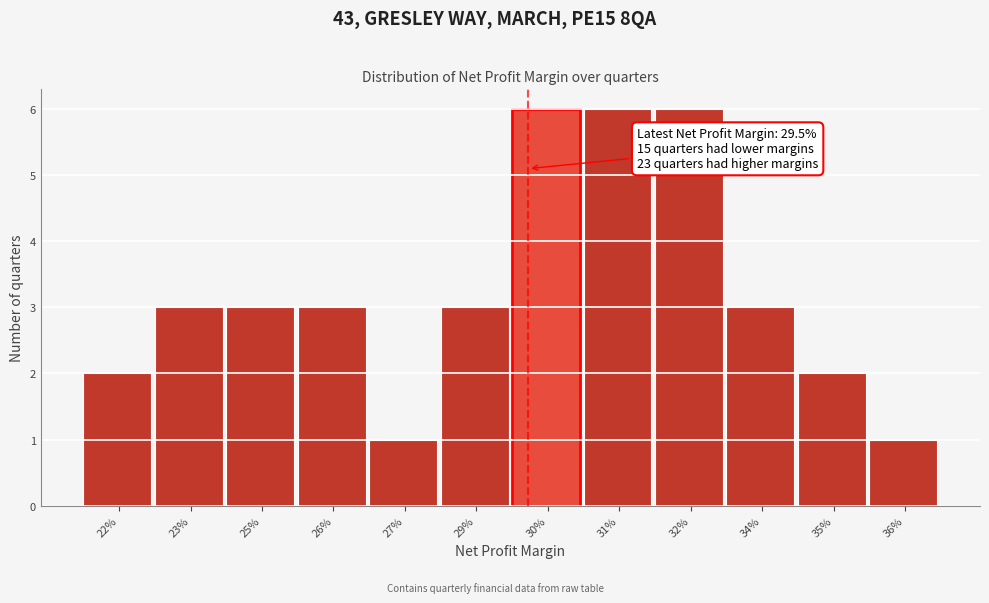

Reading left to right, extract all data points from this chart.

2	3	3	3	1	3	6	6	6	3	2	1